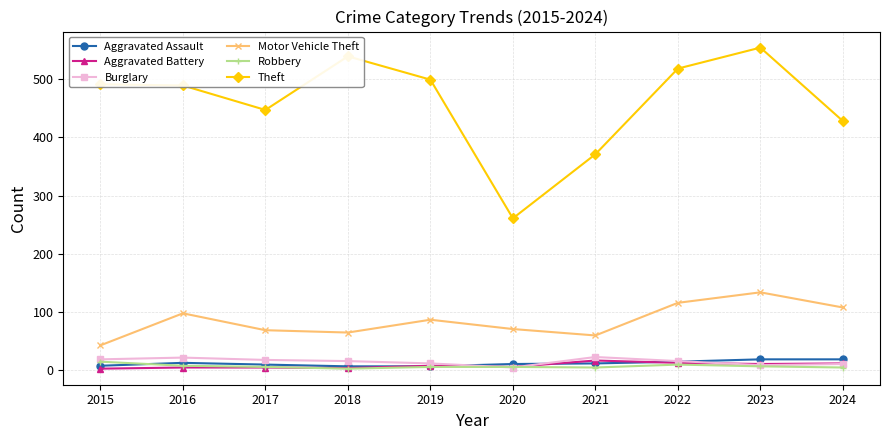

What is the sum of all Aggravated Assault values?

121